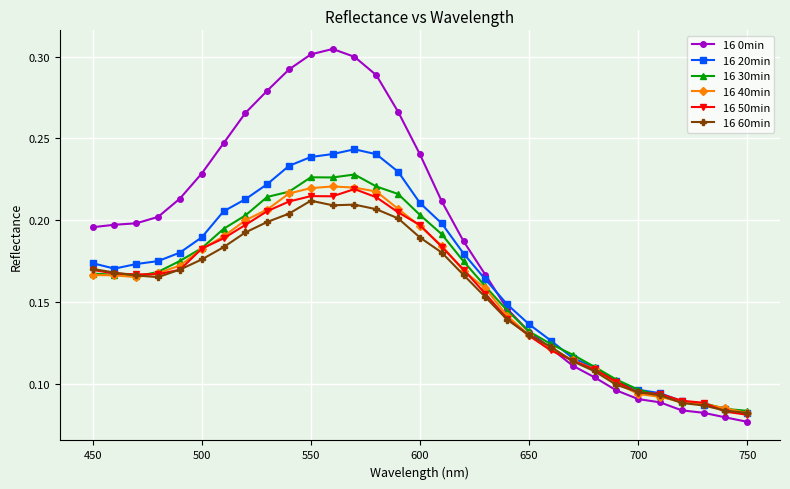

Which series has the largest range (max minus min)?

16 0min